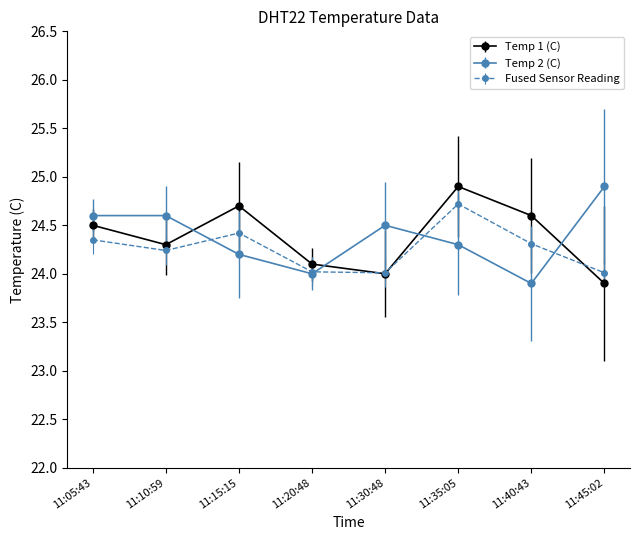

How many distinct data groups are displayed?

3